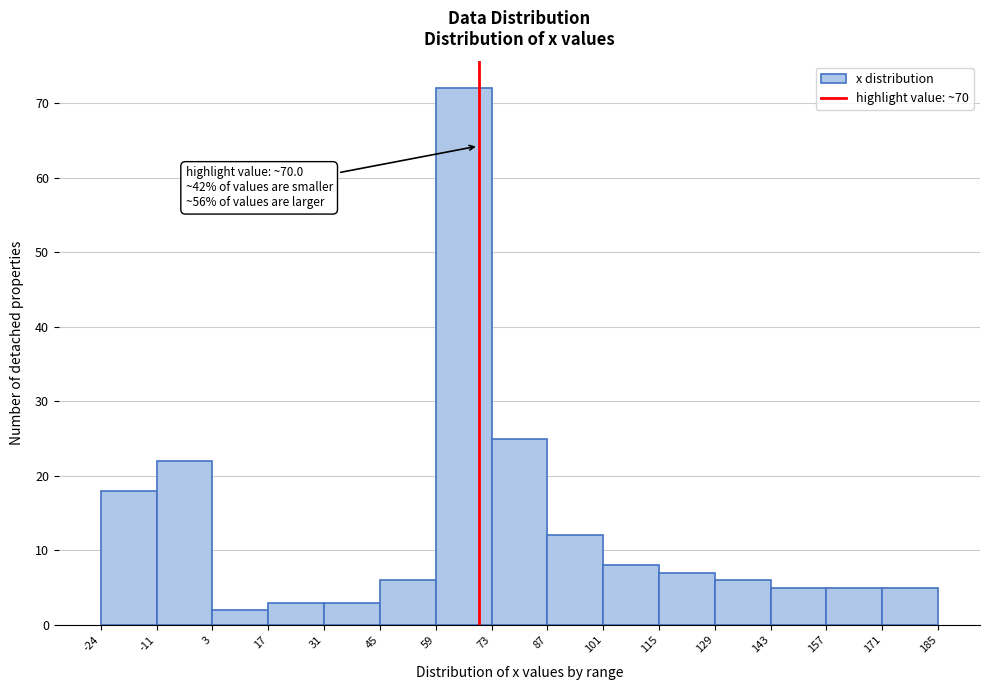

Over which range of the x-axis is the bar tallest?

59 to 73